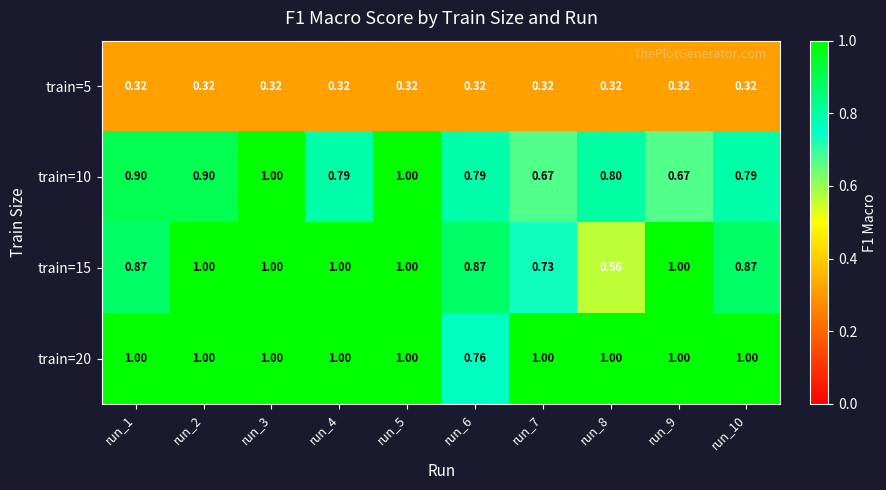

Between run_6 and run_8, which series saw the biggest shift?

train=15